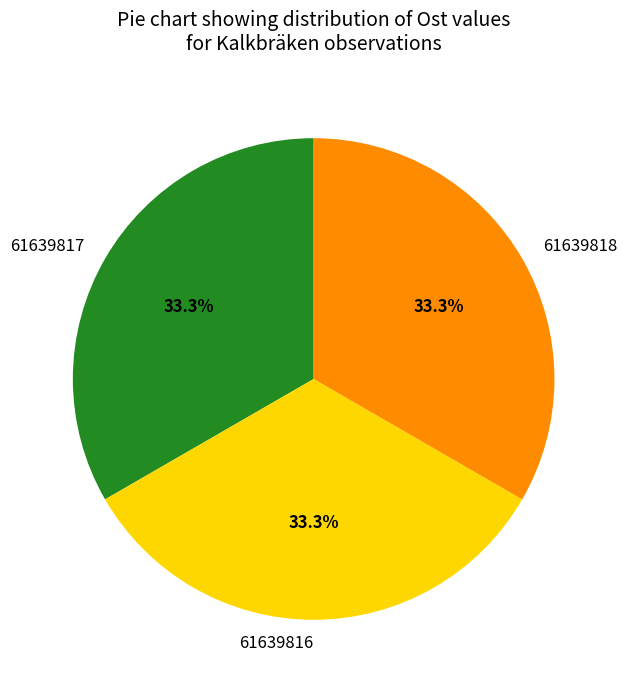

Is there a majority slice in this chart?

No